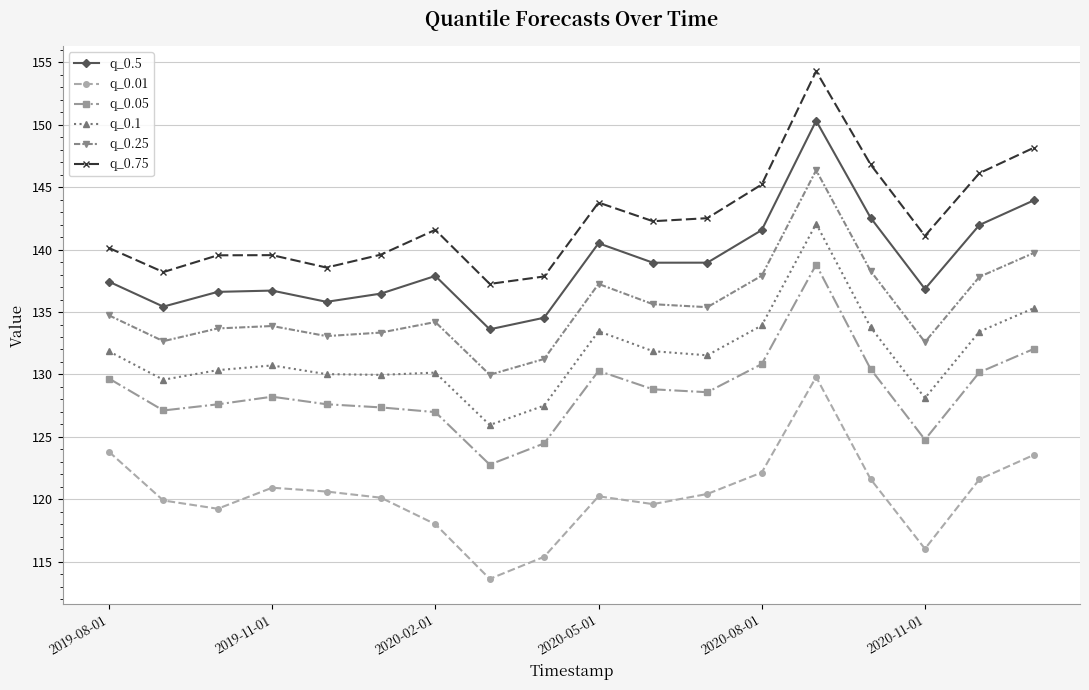

Which series has the widest spread of values?

q_0.75